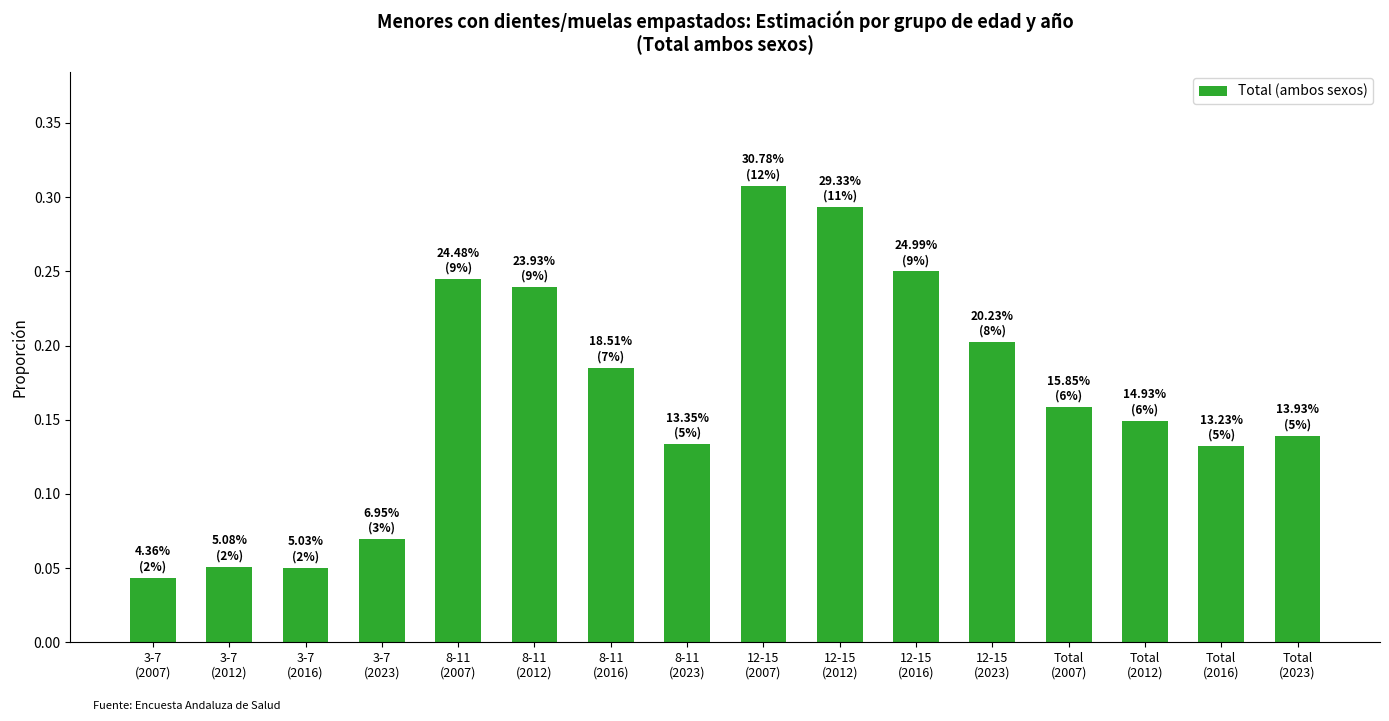

How many values are between 0 and 1?

16